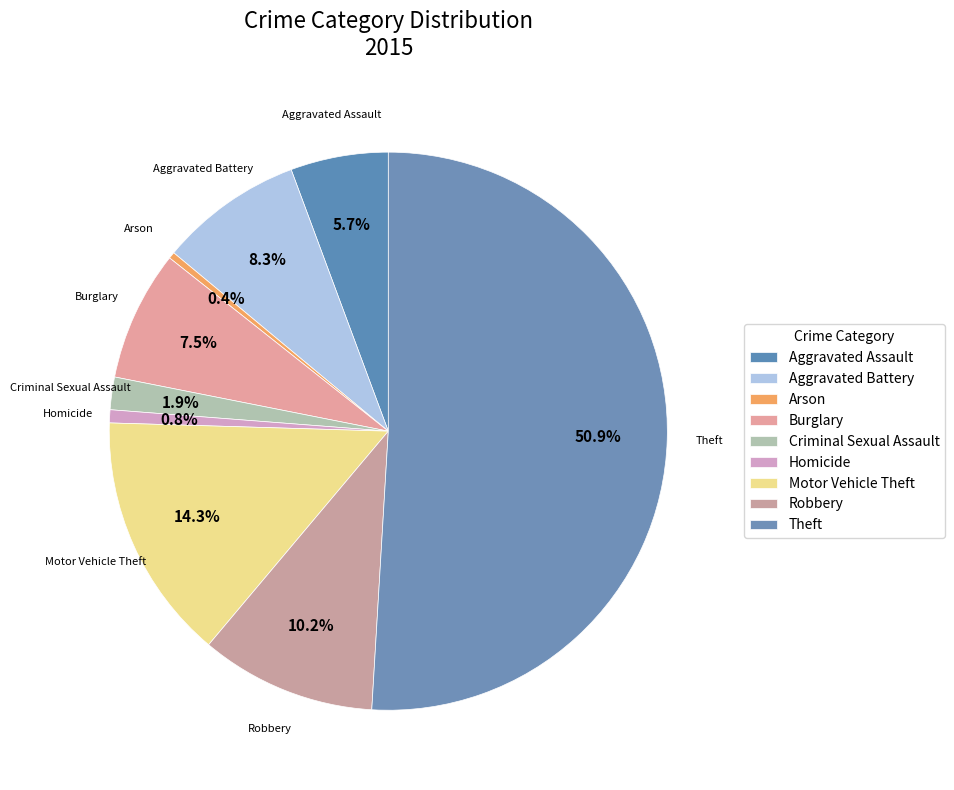

Between Theft and Robbery, which is larger?

Theft